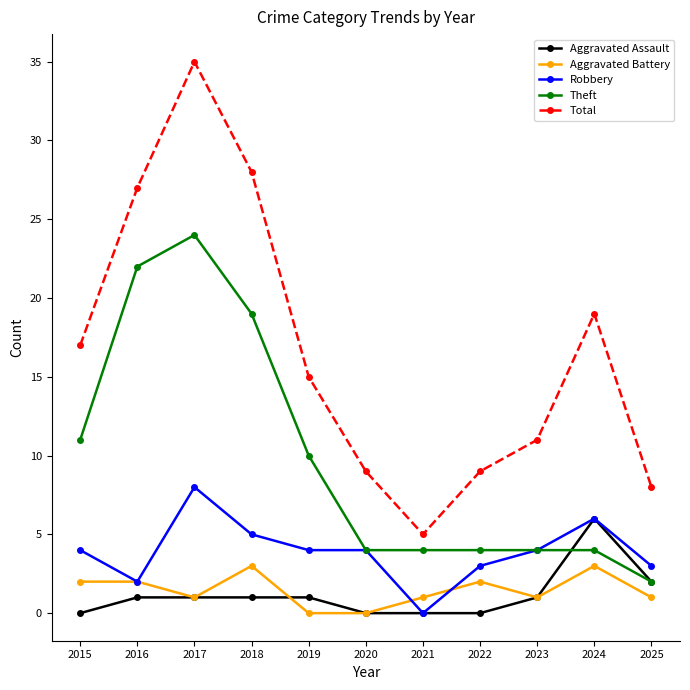

Which series has the widest spread of values?

Total